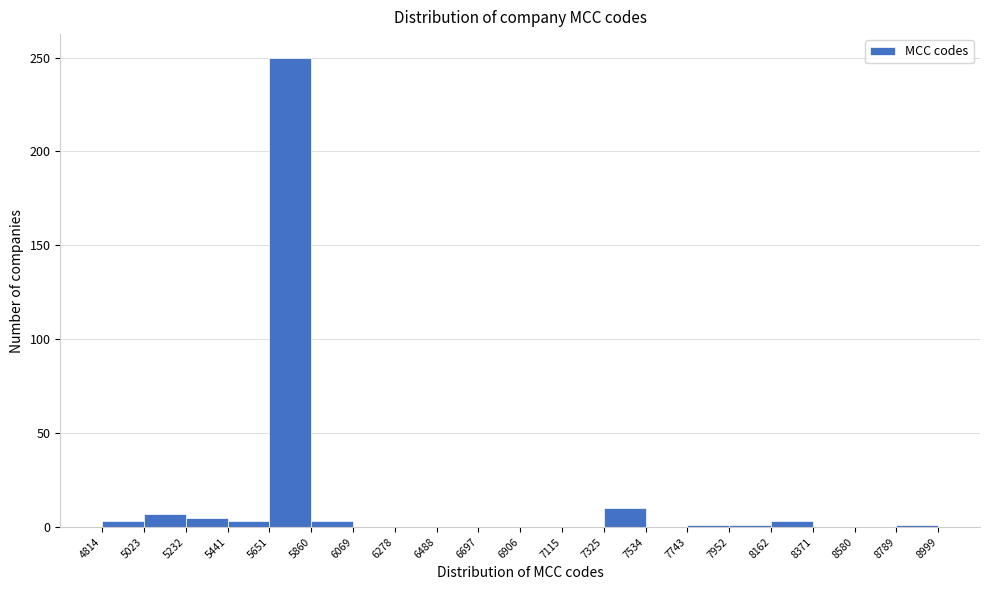

Which range on the x-axis has the tallest bar?

5651 to 5860